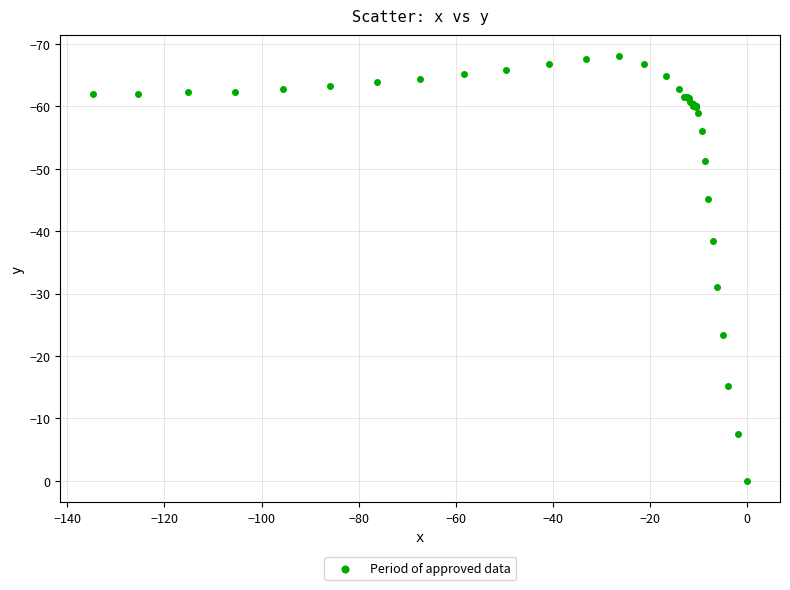

What Y value in the scatter plot is closest to -34?

-31.0